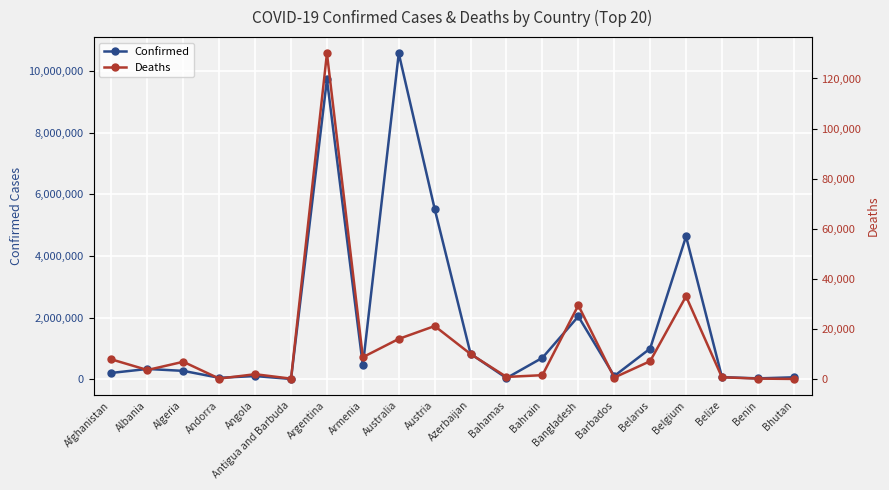

Which series changed the most between Belgium and Bhutan?

Confirmed